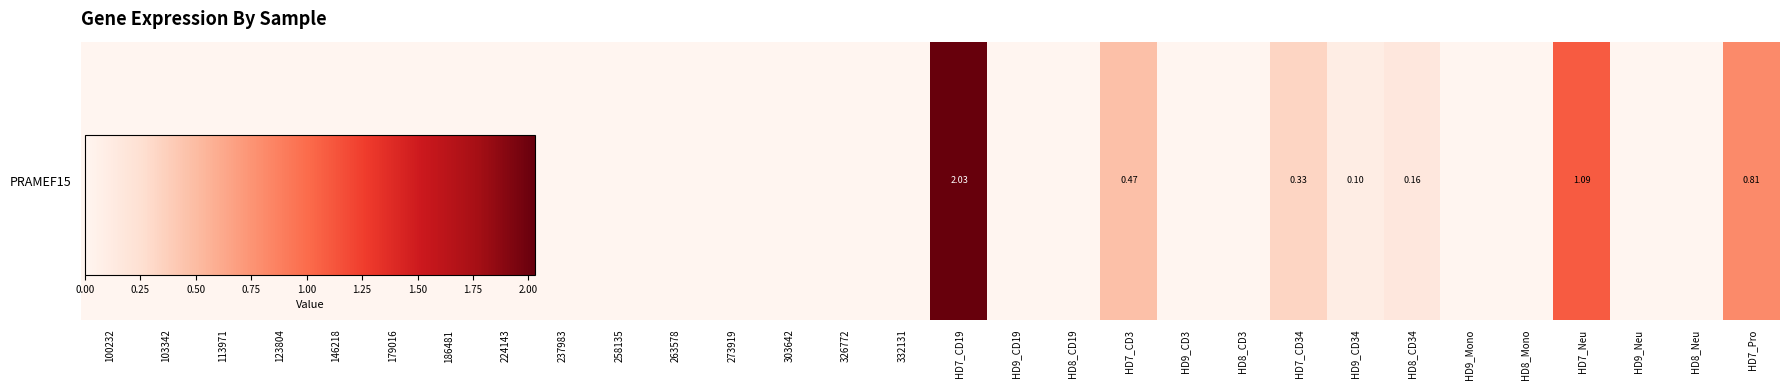

The chart shows a value of 0.0 at 103342. True or false?

True